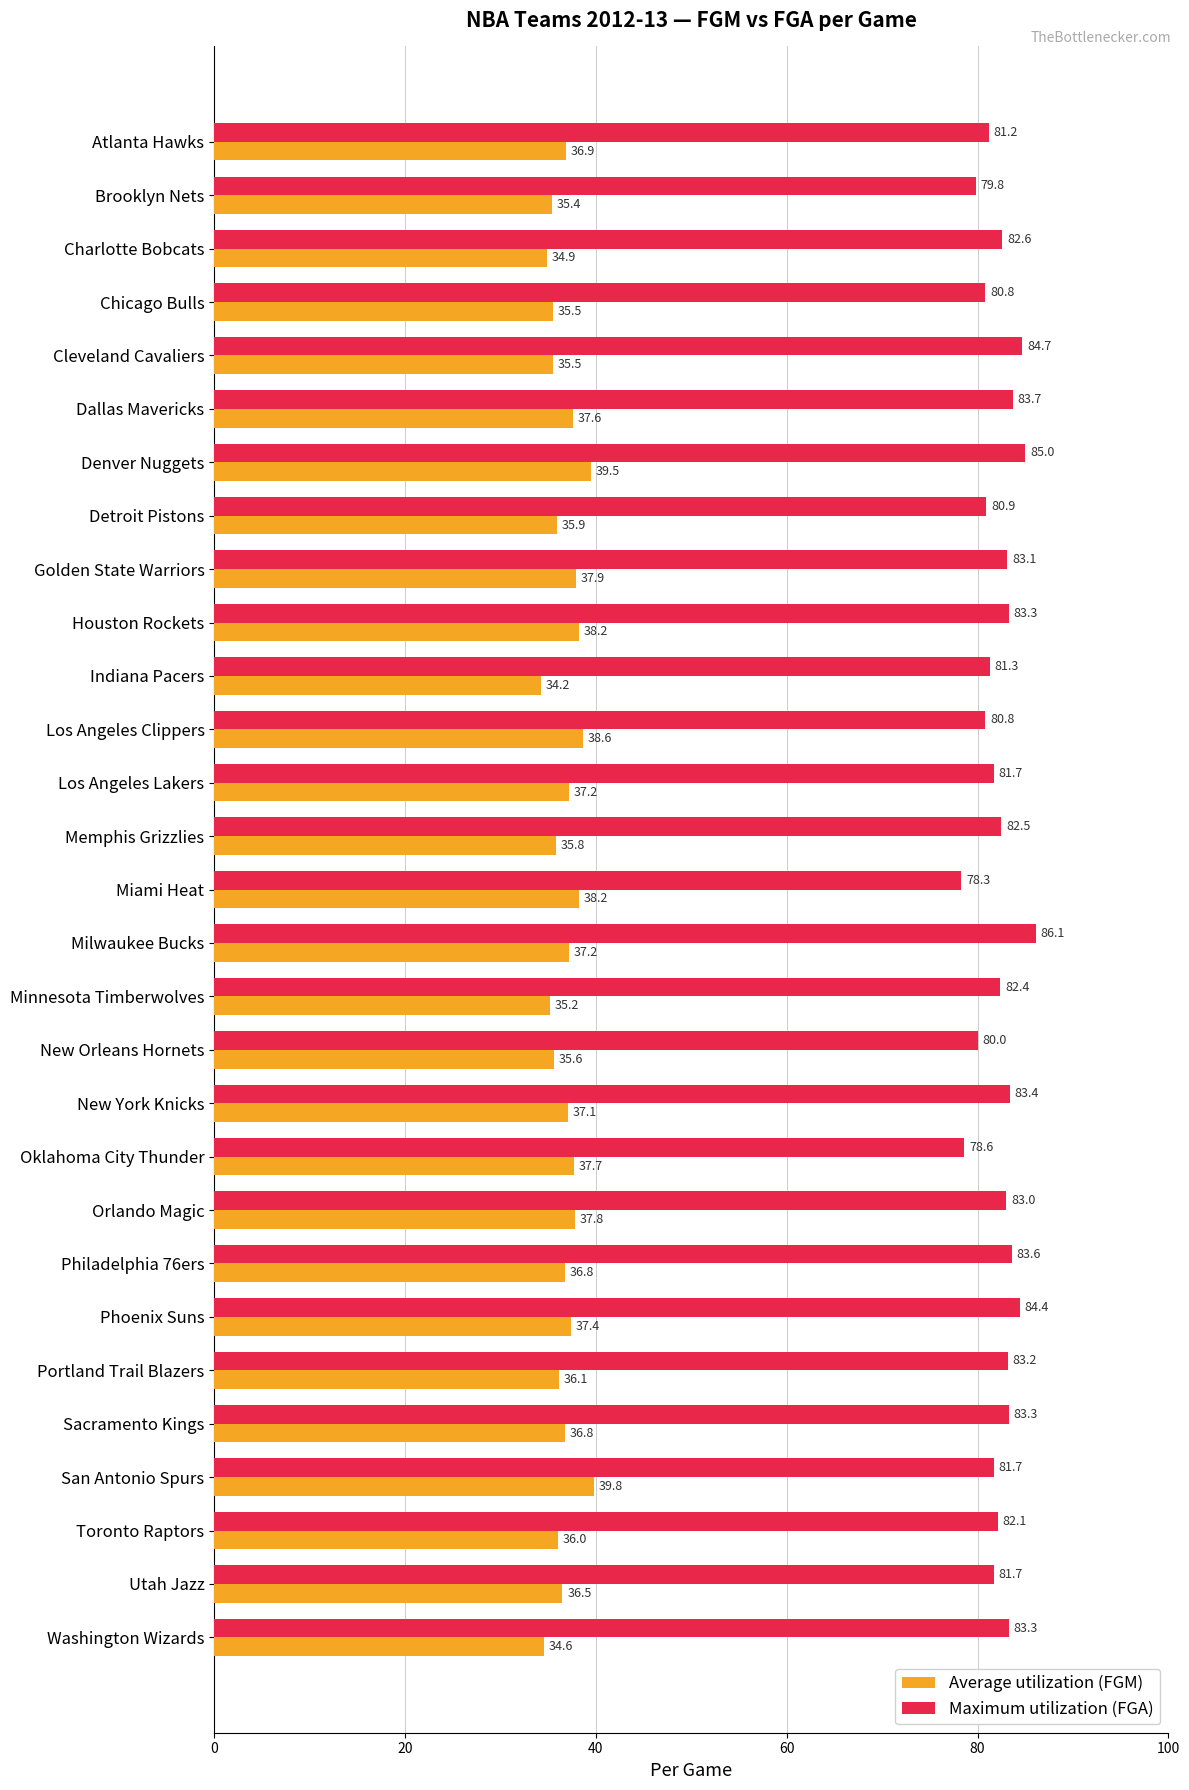

At how many categories does at least one series exceed 45?

29